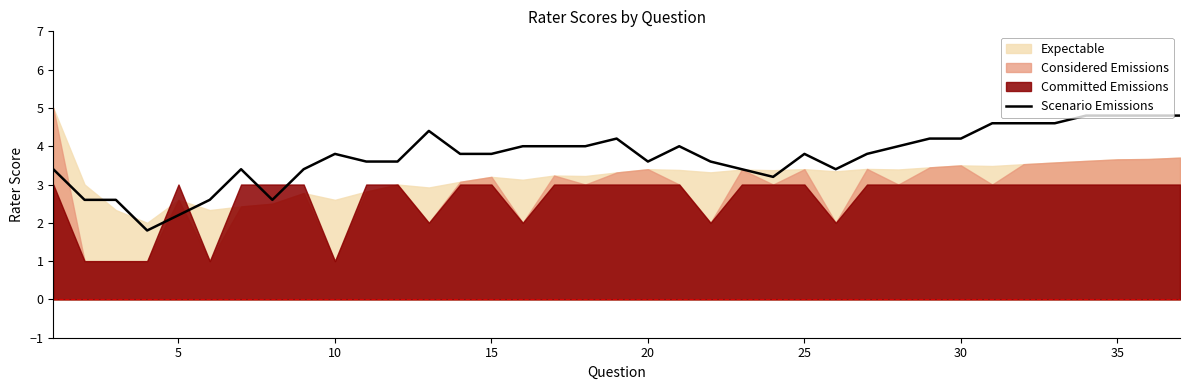

What is the lowest value of the Scenario Emissions series?

1.8